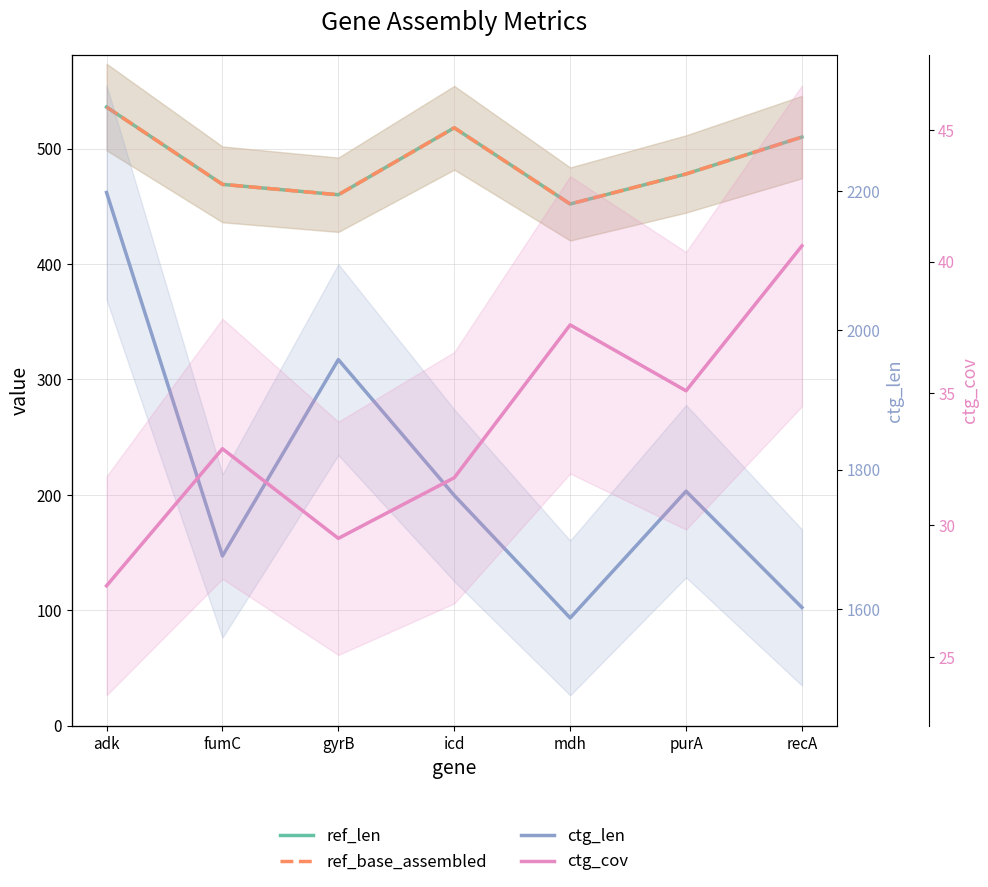

What is the minimum value for ref_len?

452.0